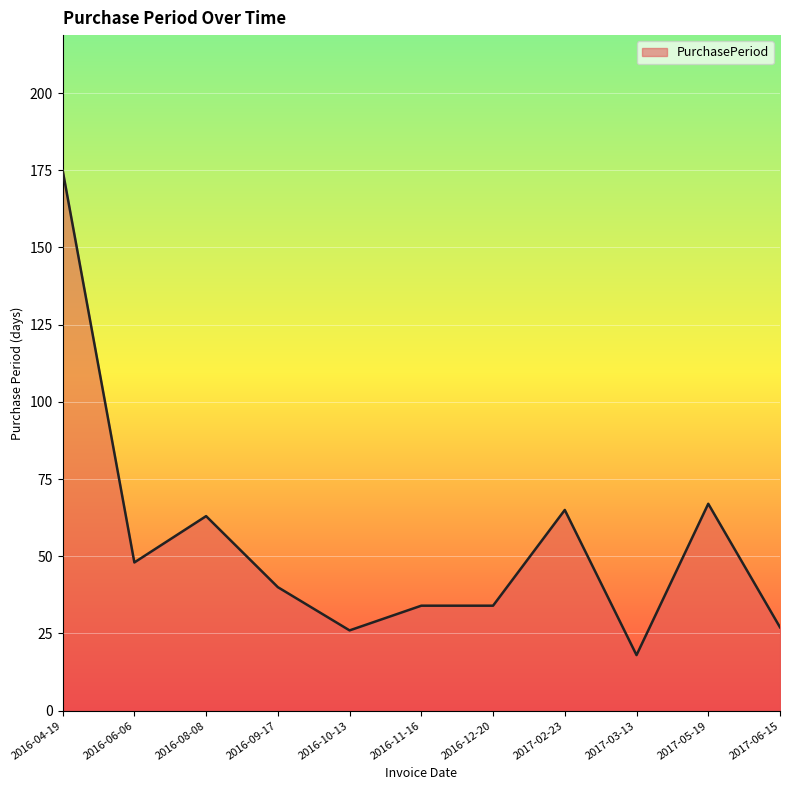

Reading right to left, transcribe all the data shown in this chart.

27	67	18	65	34	34	26	40	63	48	175